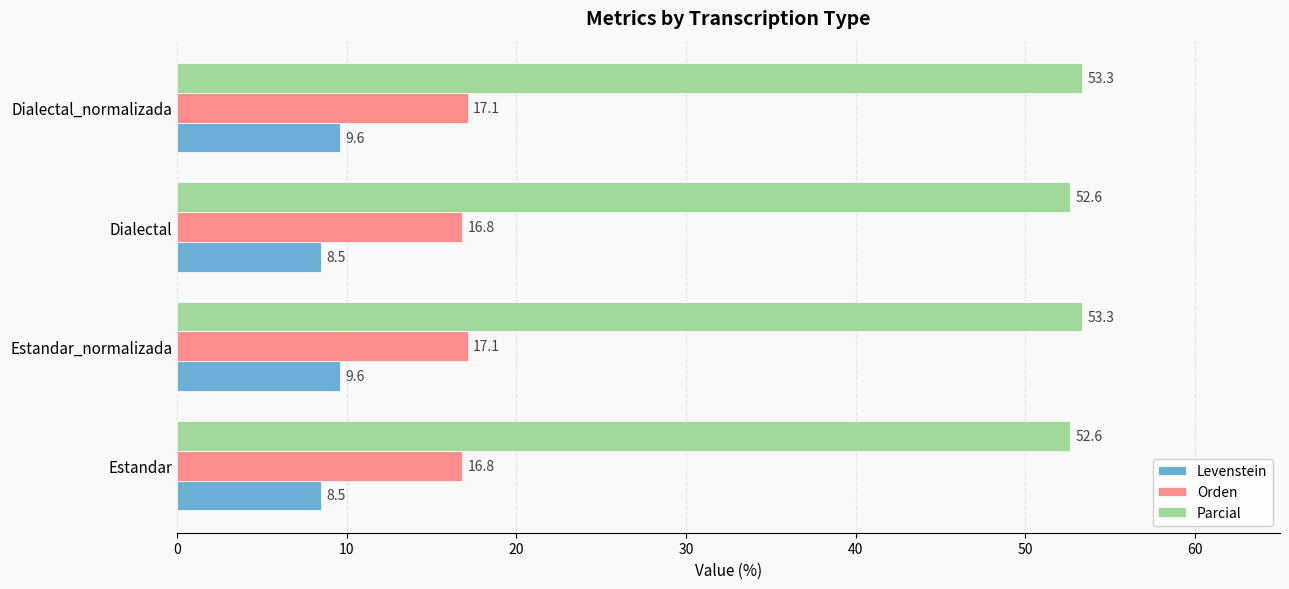

List the series in order of their peak value, lowest first.

Levenstein, Orden, Parcial